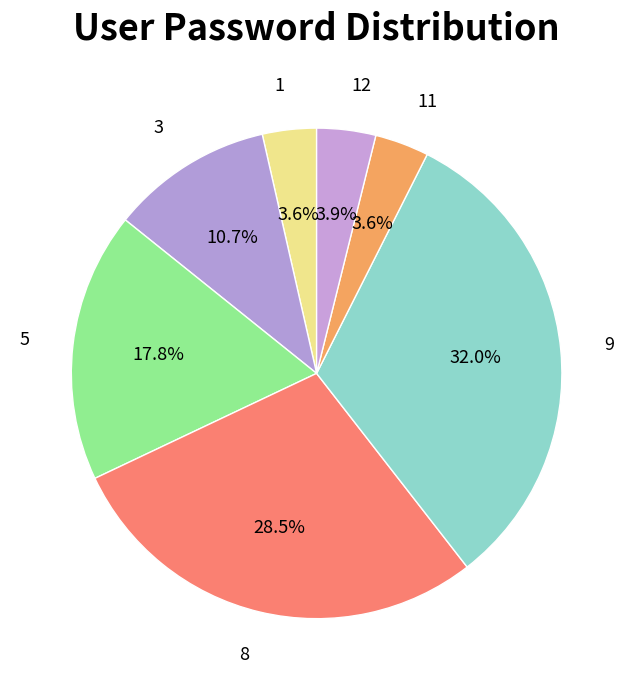

Does any single category account for the majority?

No